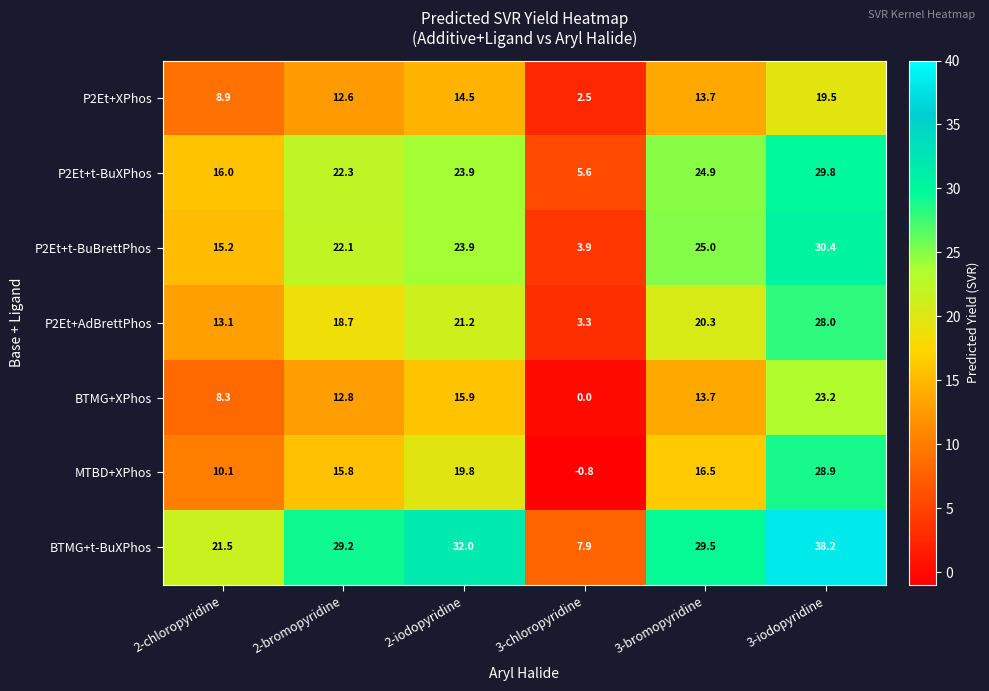

What is the smallest value displayed?

-0.8